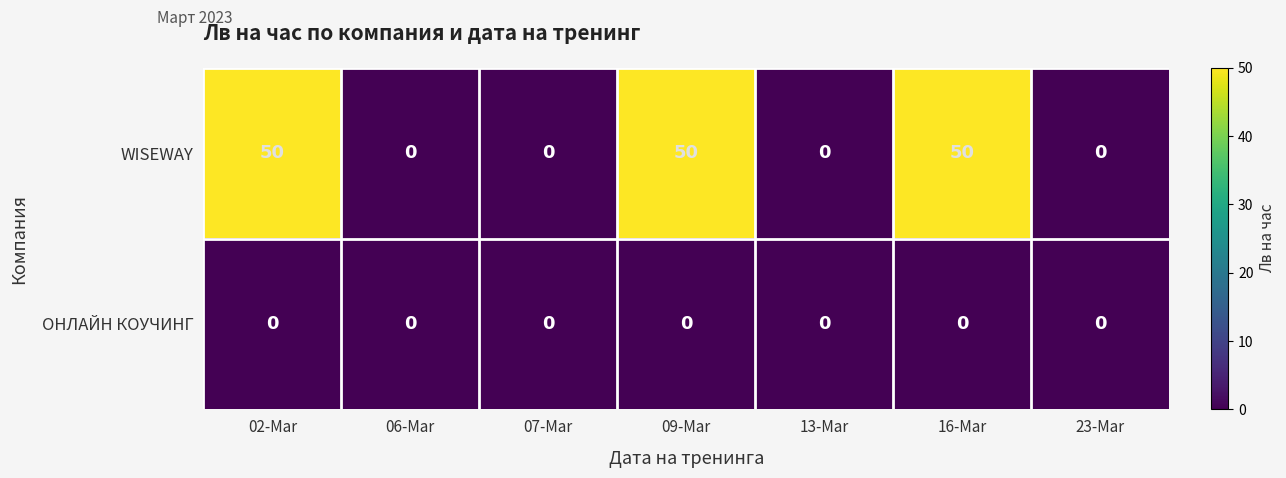

Which series has the largest total across all categories?

WISEWAY